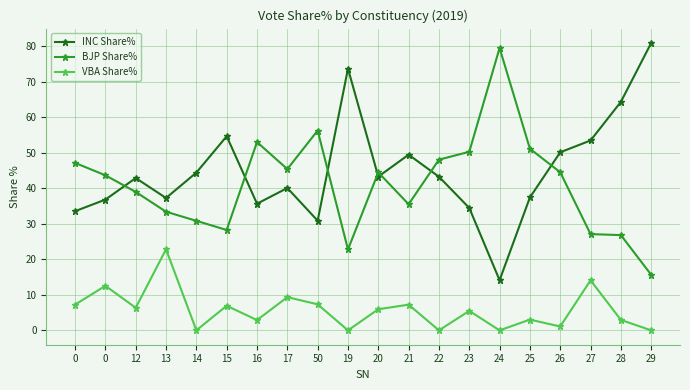

Rank the series by their maximum value, from highest to lowest.

INC Share%, BJP Share%, VBA Share%